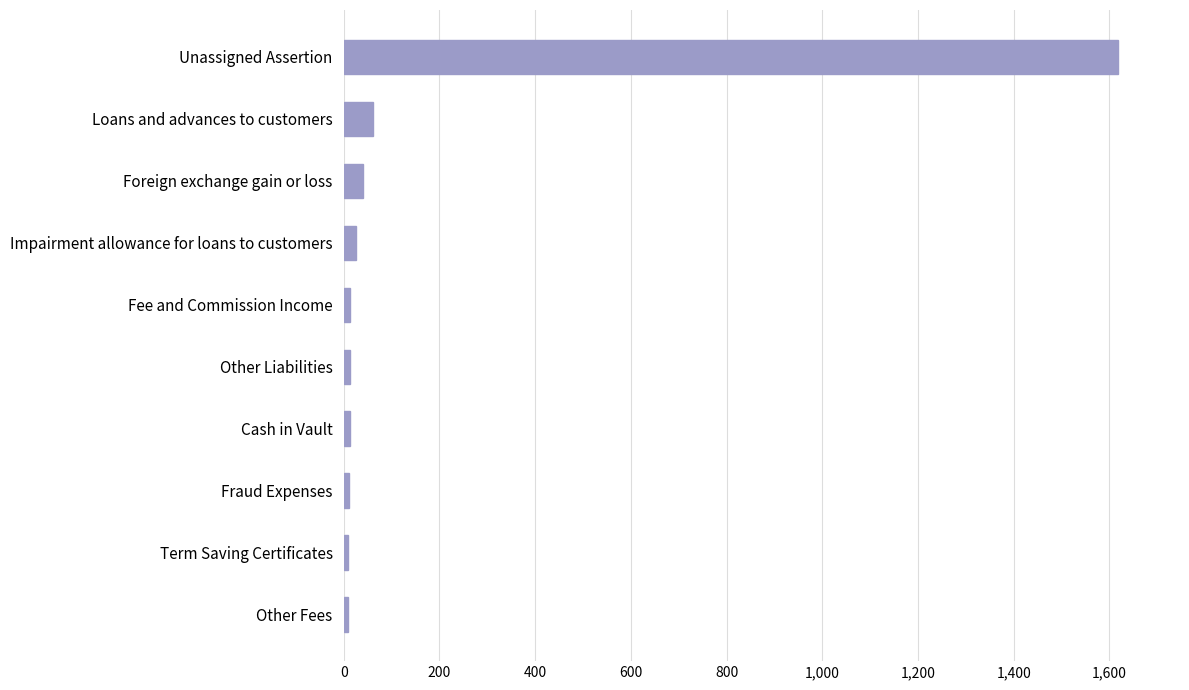

The chart shows a value of 62 at Loans and advances to customers. True or false?

True